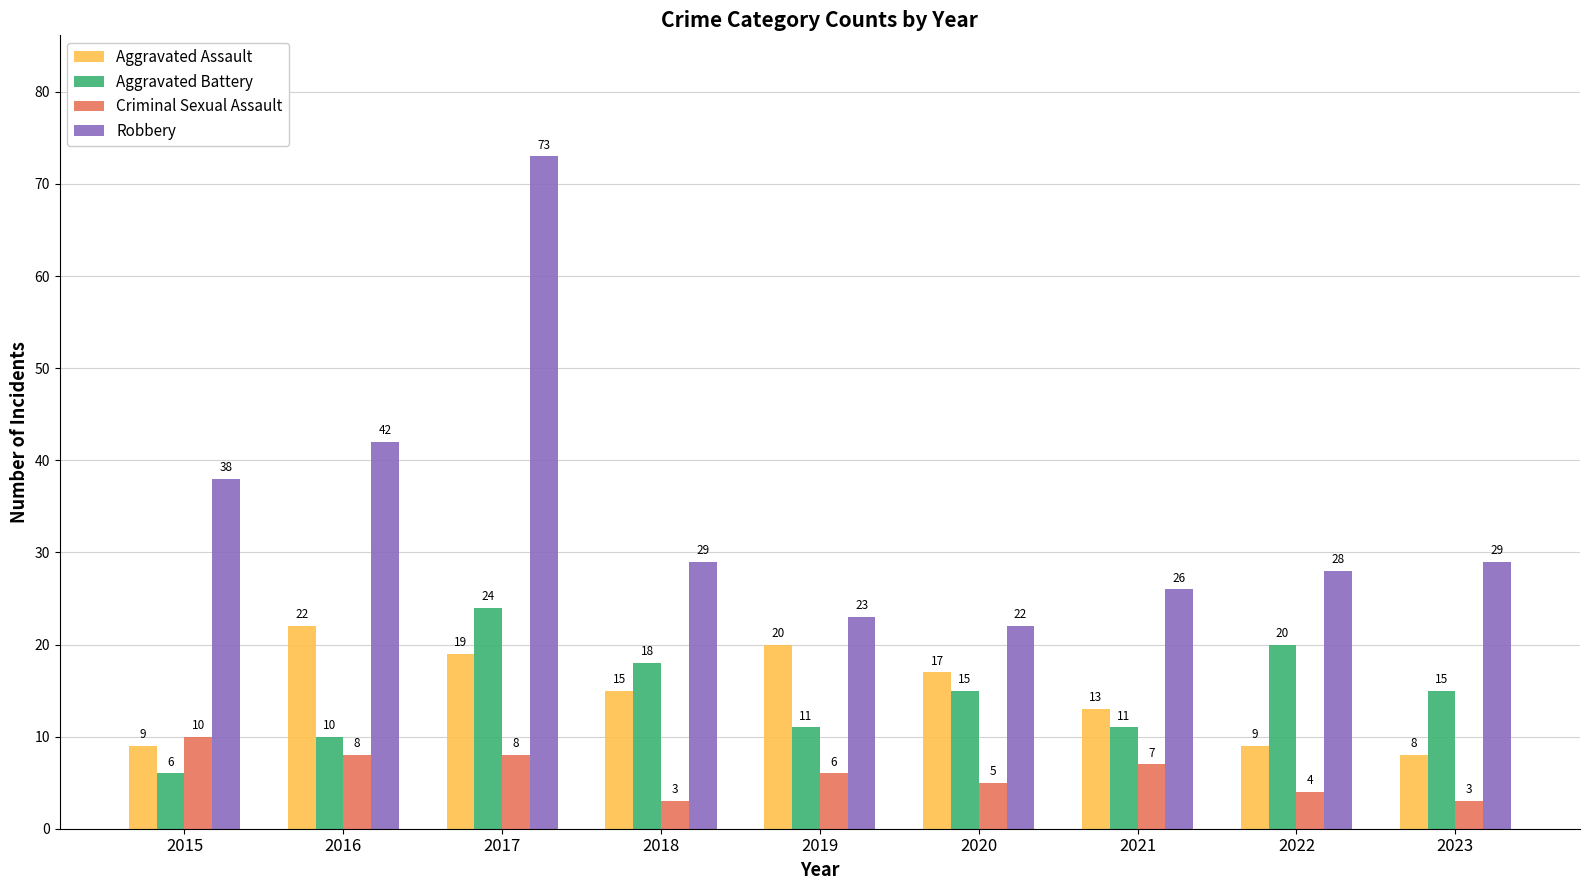

Rank the series by their maximum value, from lowest to highest.

Criminal Sexual Assault, Aggravated Assault, Aggravated Battery, Robbery